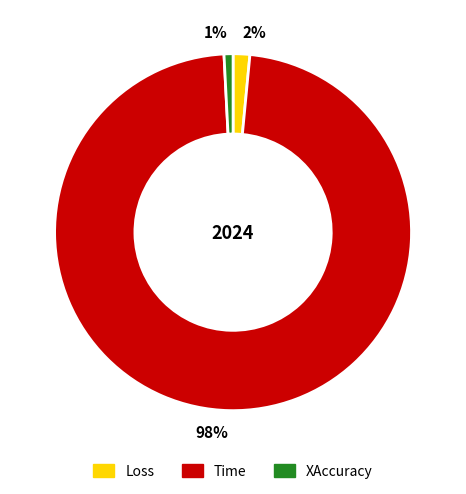

Count the number of slices in the pie.

3